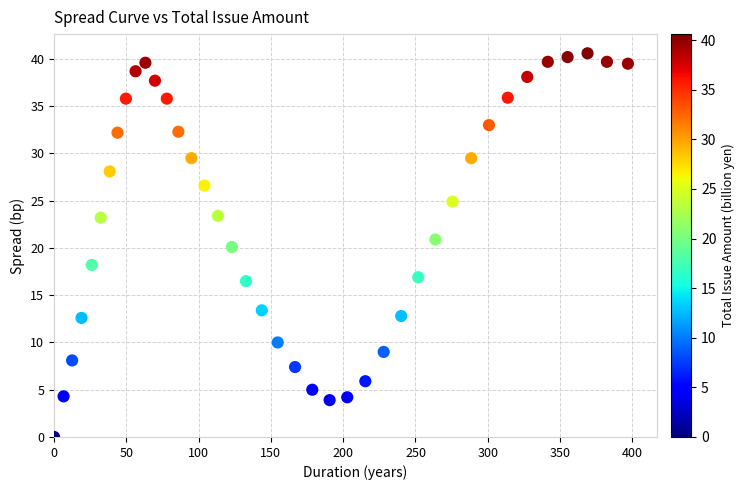

What is the range of X values (max minus min)?

396.9